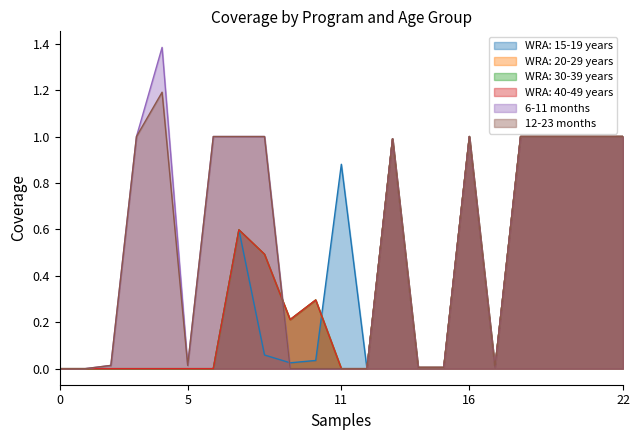

What is the maximum value for WRA: 30-39 years?

1.0